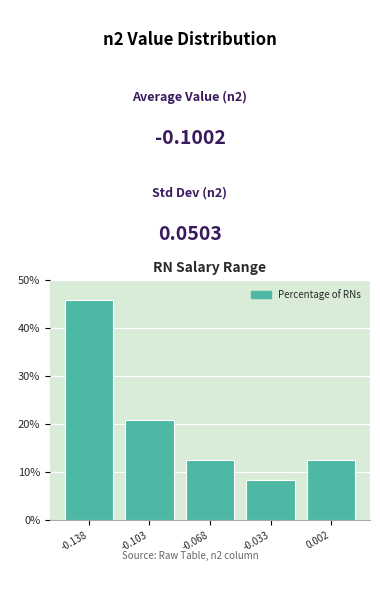

Over which range of the x-axis is the bar tallest?

-0.155 to -0.120